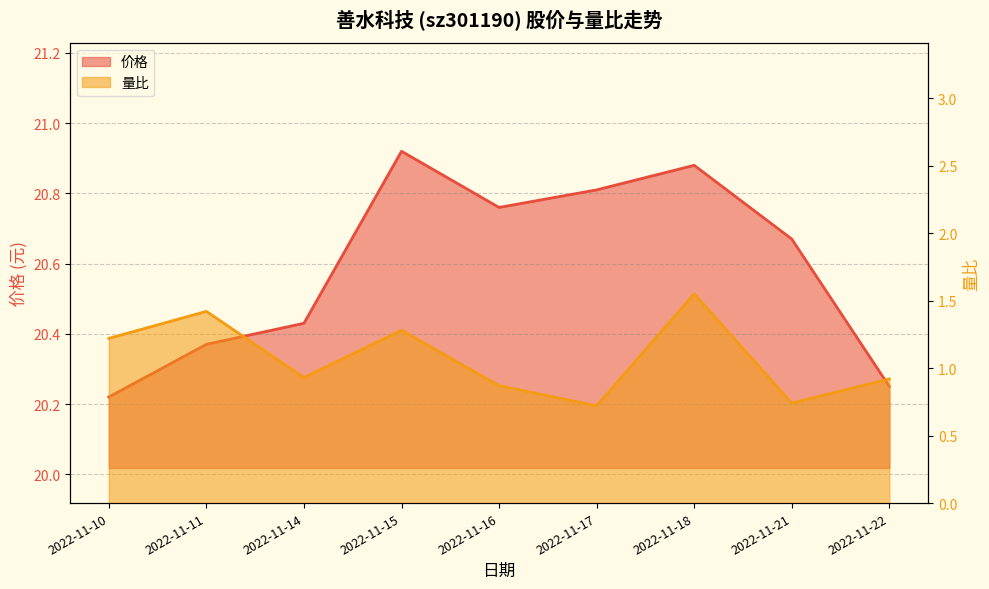

What is the difference between the maximum and minimum values in the 价格 series?

0.7